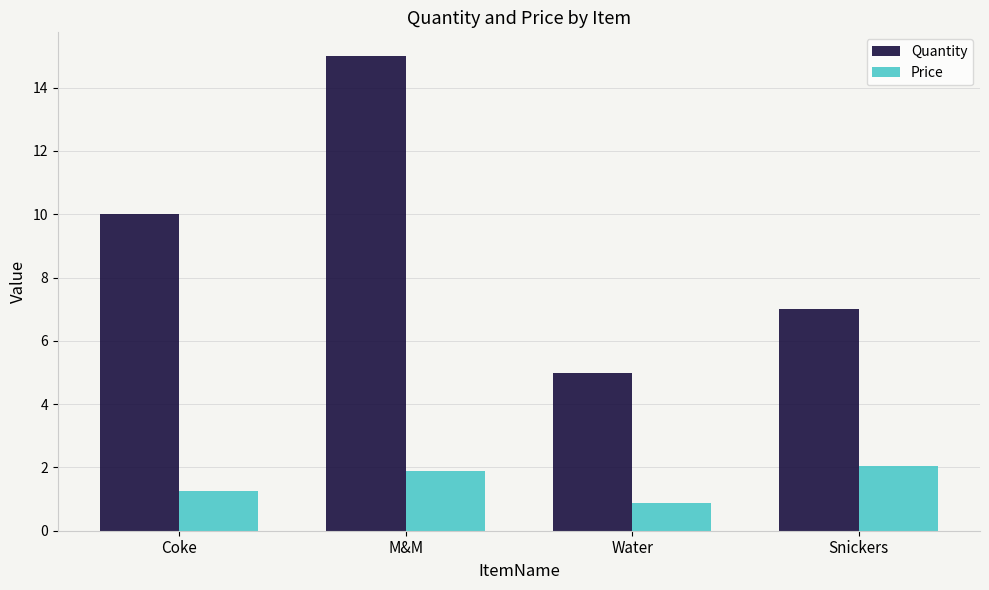

At which label does Quantity reach its peak?

M&M